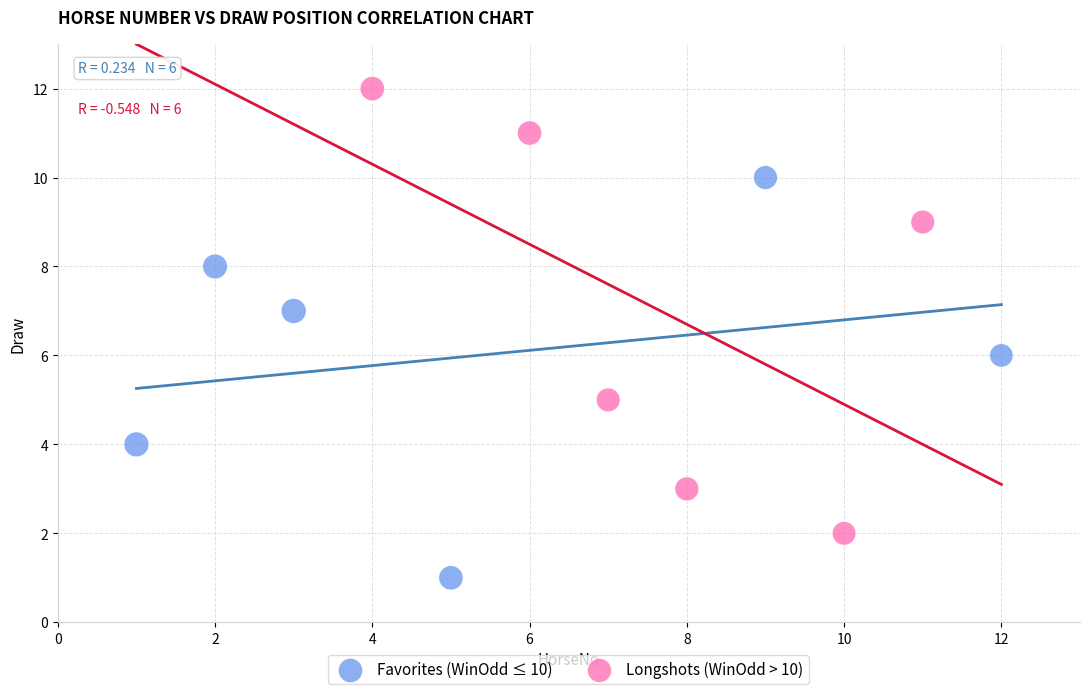

Which series reaches the minimum Y coordinate?

Favorites (WinOdd ≤ 10)